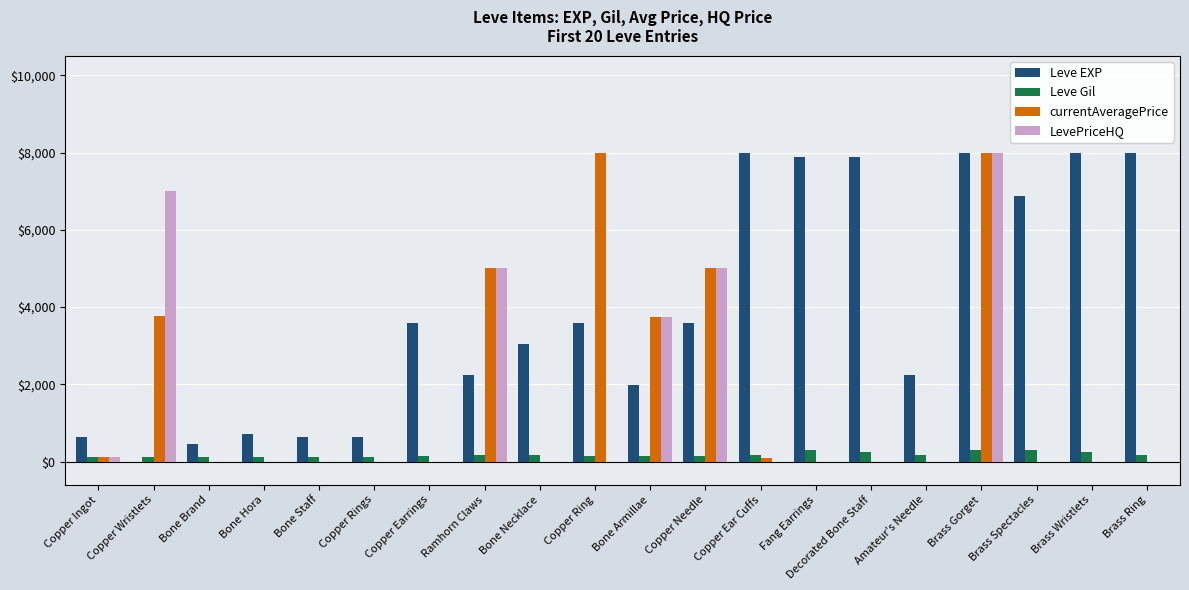

Where does the Leve Gil series first go above 168?

Ramhorn Claws